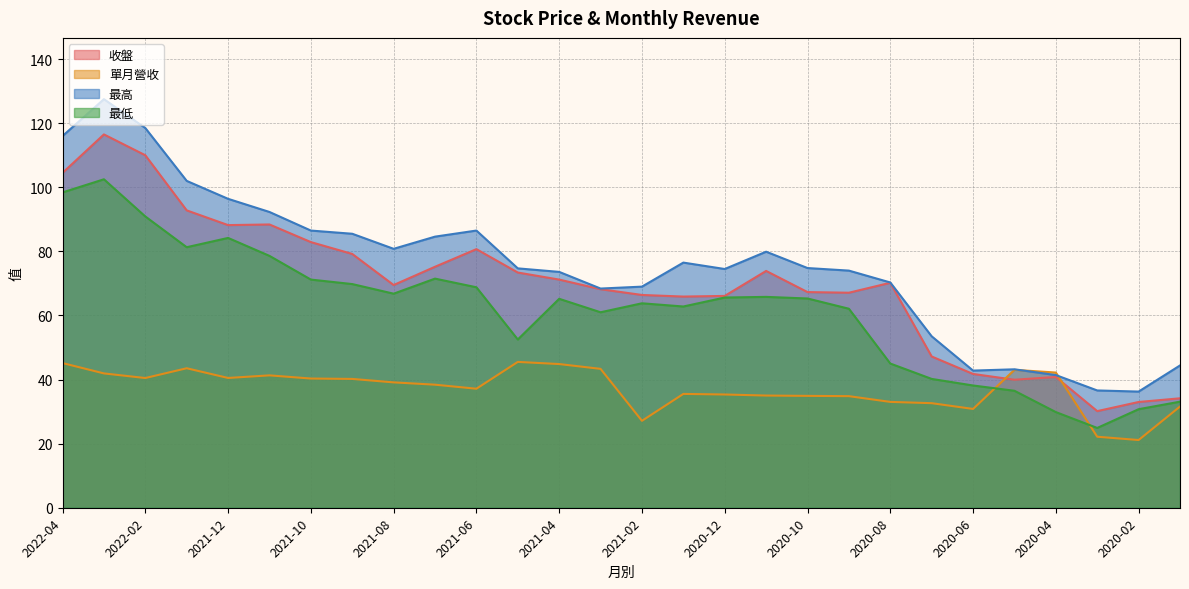

What is the label of the 5th point from the right?

2020-05